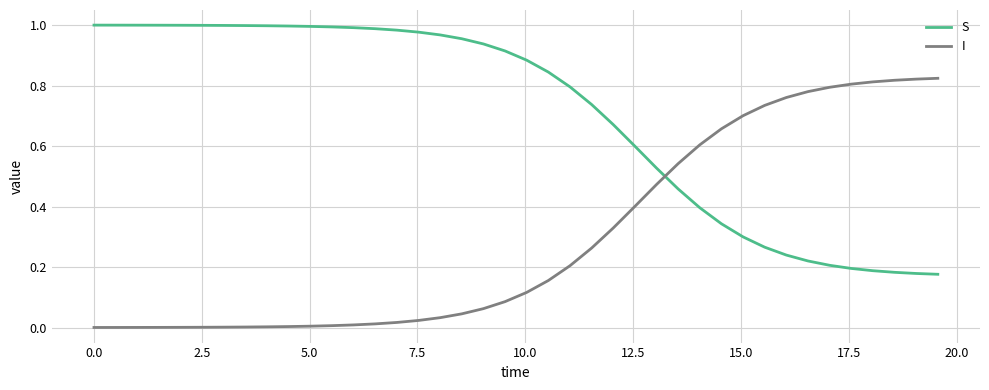

Which series has the largest total across all categories?

S